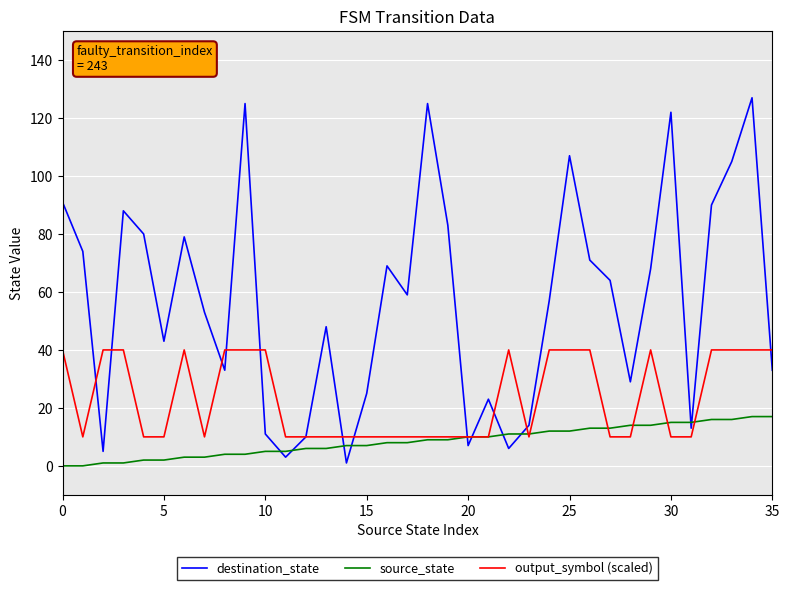

Which series has the largest total across all categories?

destination_state